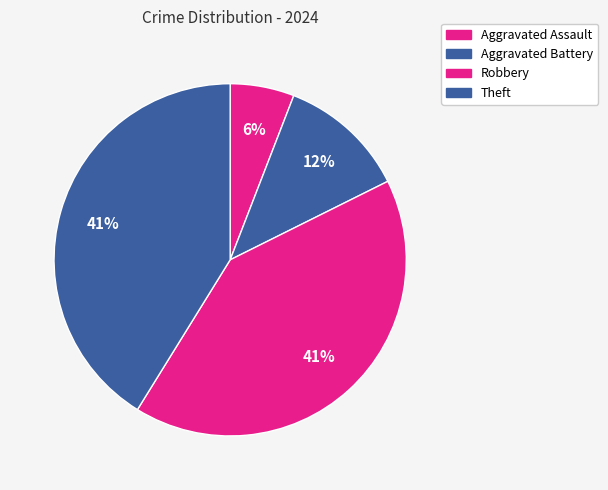

How much of the chart is everything except Robbery?

58.8%